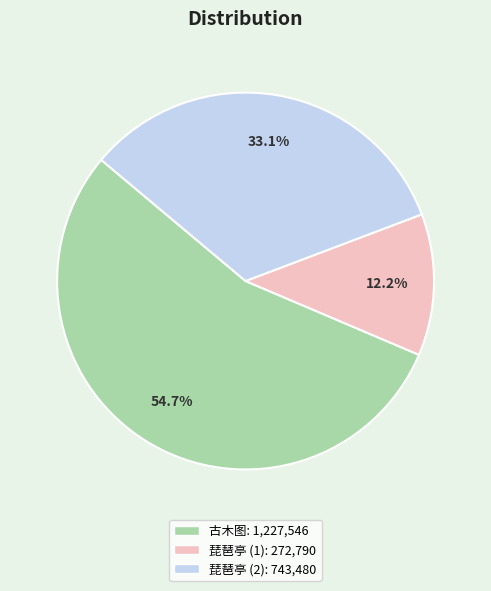

How many segments does this pie chart have?

3